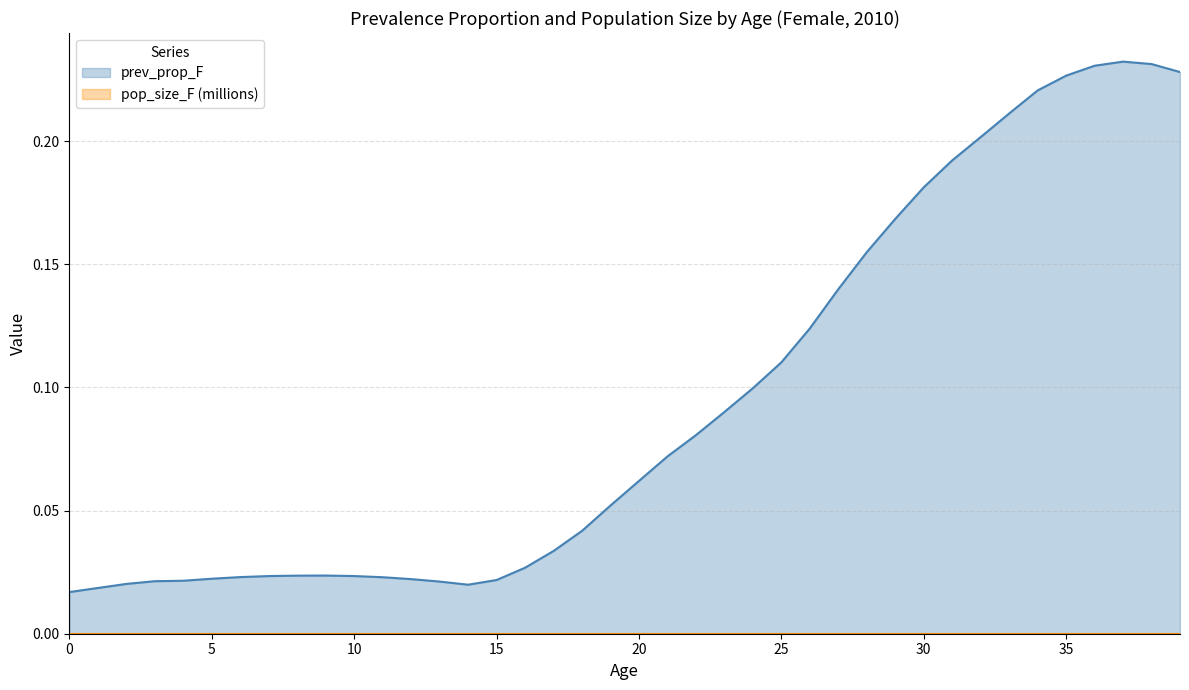

Is it true that prev_prop_F equals 0.4 at 33?

False